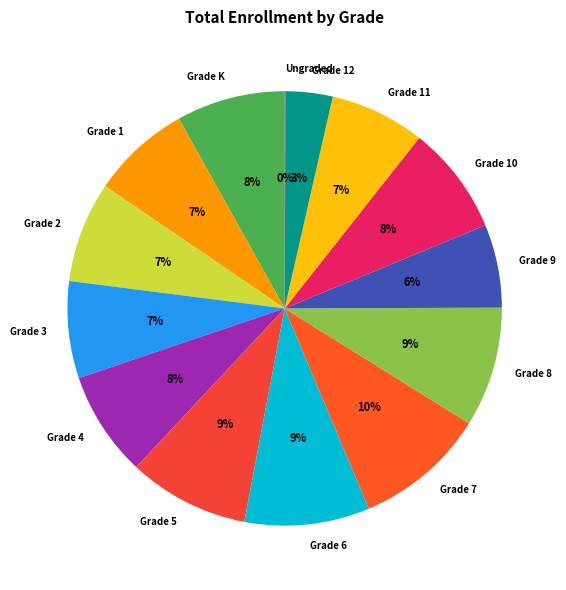

What percentage is the Grade K slice, to the nearest percent?

8%